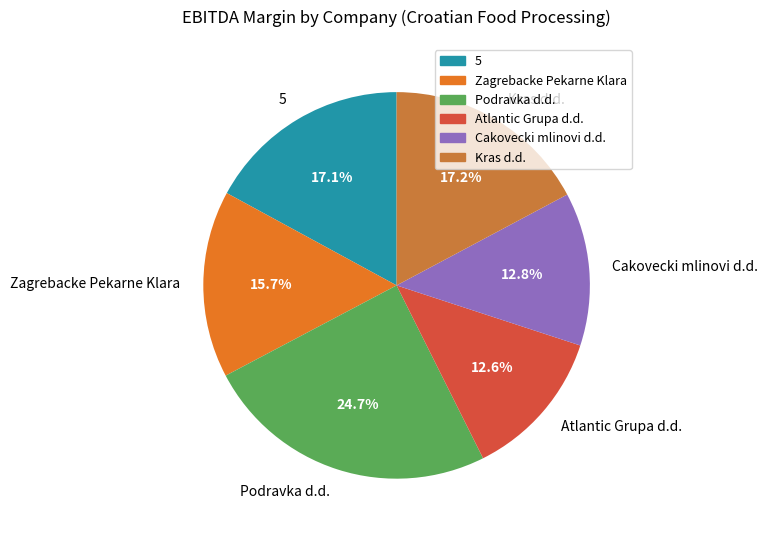

Is the sum of 5 and Atlantic Grupa d.d. greater than half?

No